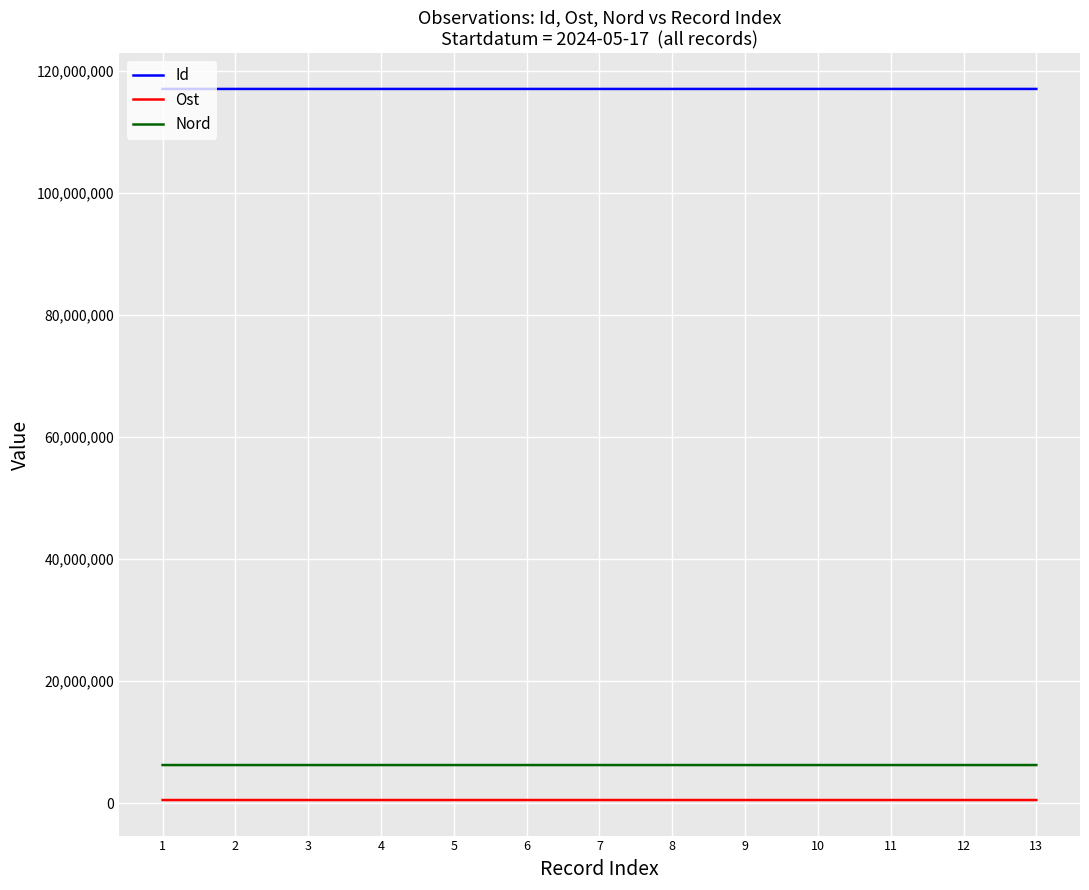

The value of Id at 11 is 175112317. True or false?

False